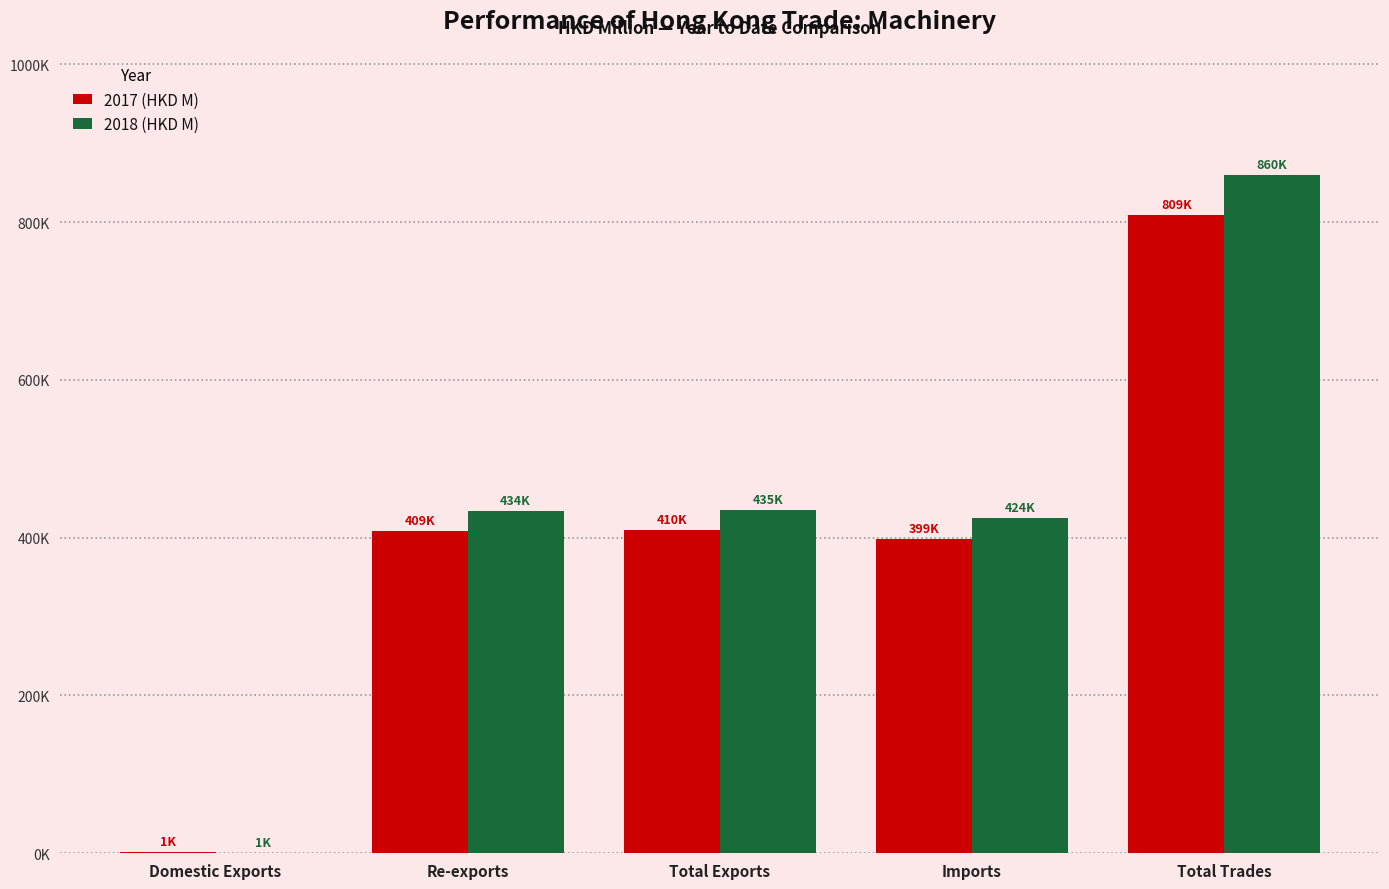

What is the sum of the 2018 (HKD M) values at Domestic Exports and Total Trades?

860516.5